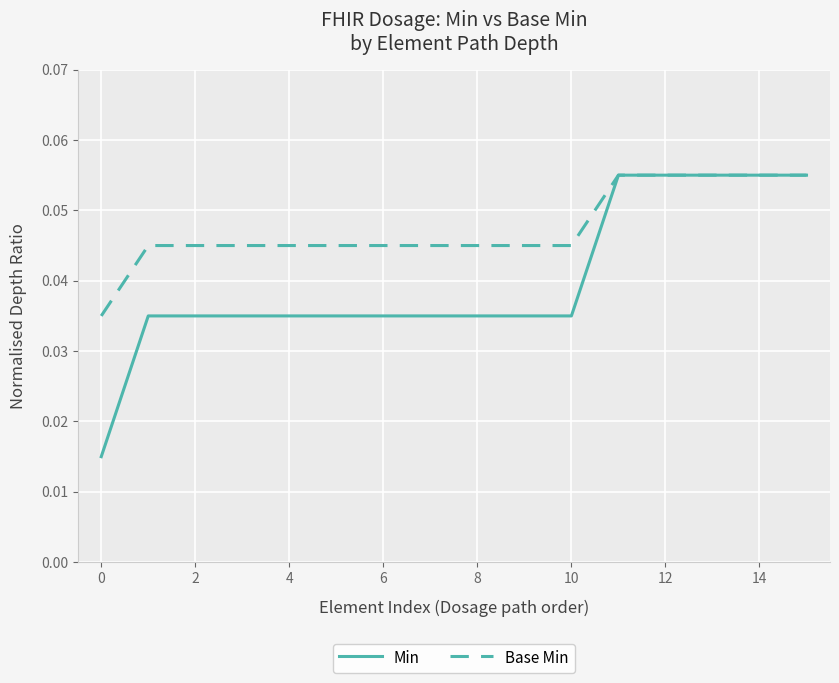

Rank the series by their average value, from highest to lowest.

Base Min, Min